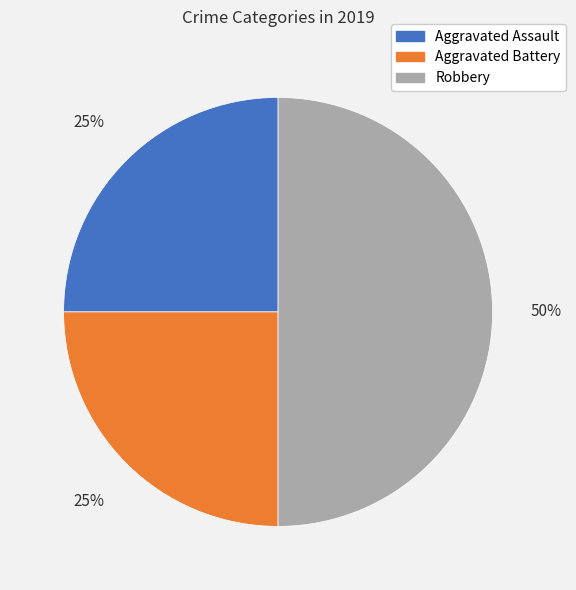

Approximately how many times larger is the value at Robbery compared to Aggravated Battery?

2.0